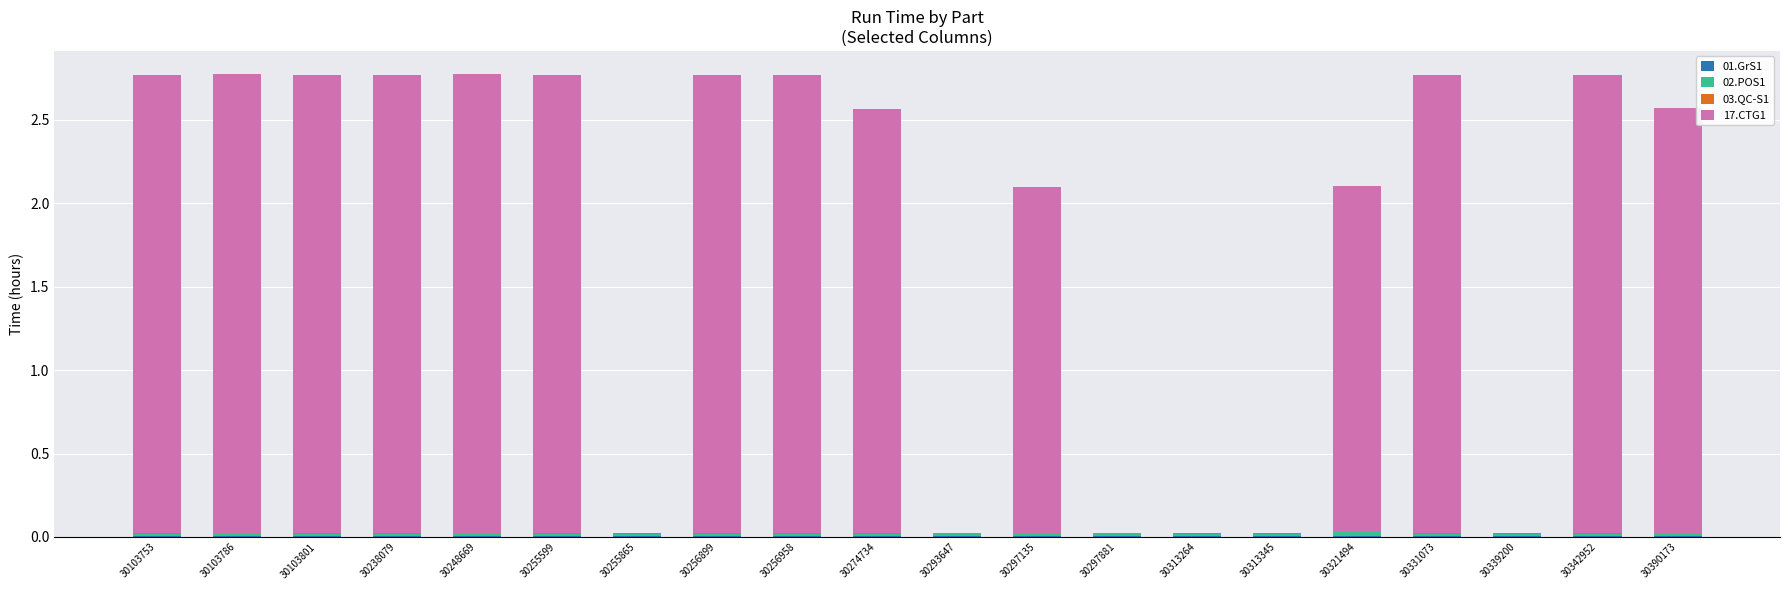

How many distinct data groups are displayed?

4